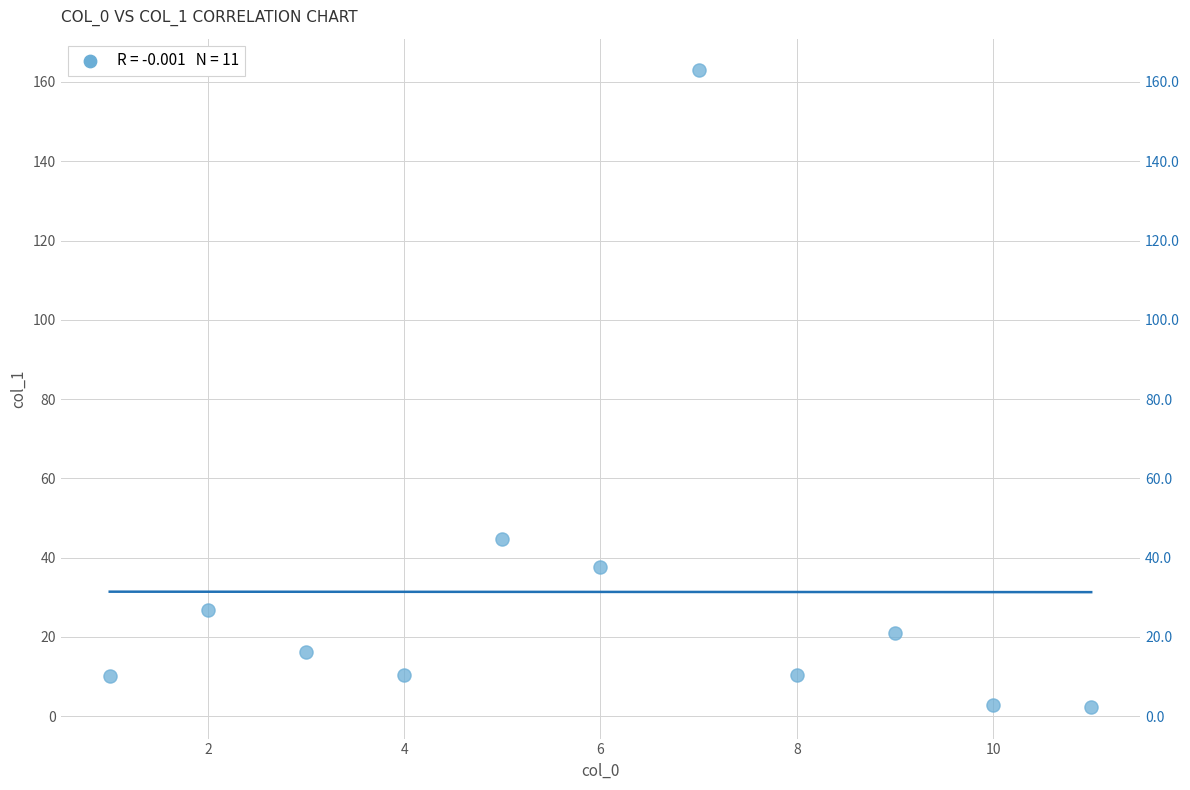

What Y value in the scatter plot is closest to 82?

44.7